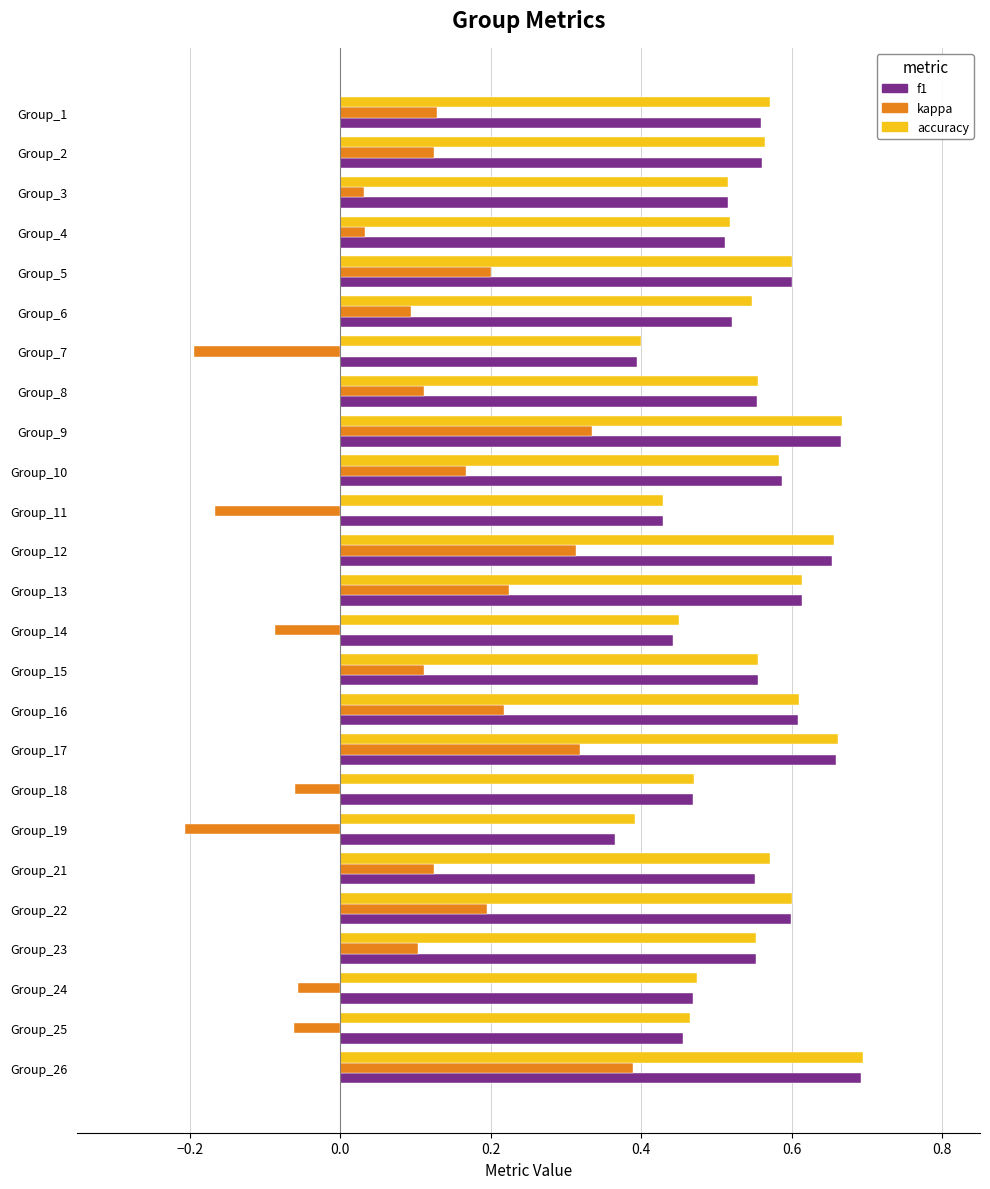

What are all the series names shown in the legend?

f1, kappa, accuracy